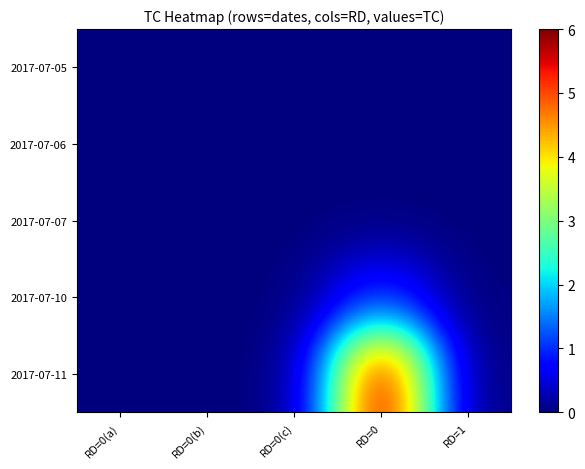

Between RD=0(a) and RD=0(b), which is larger?

RD=0(a)